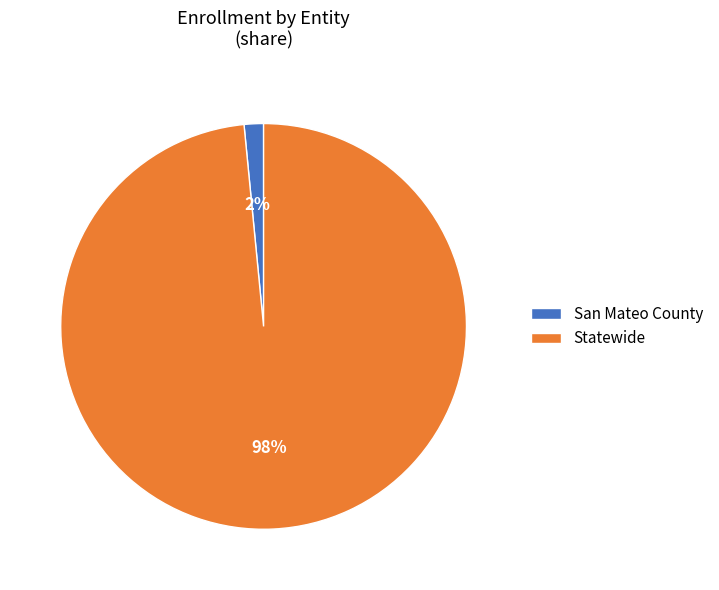

Combined, do Statewide and San Mateo County account for over 50%?

Yes